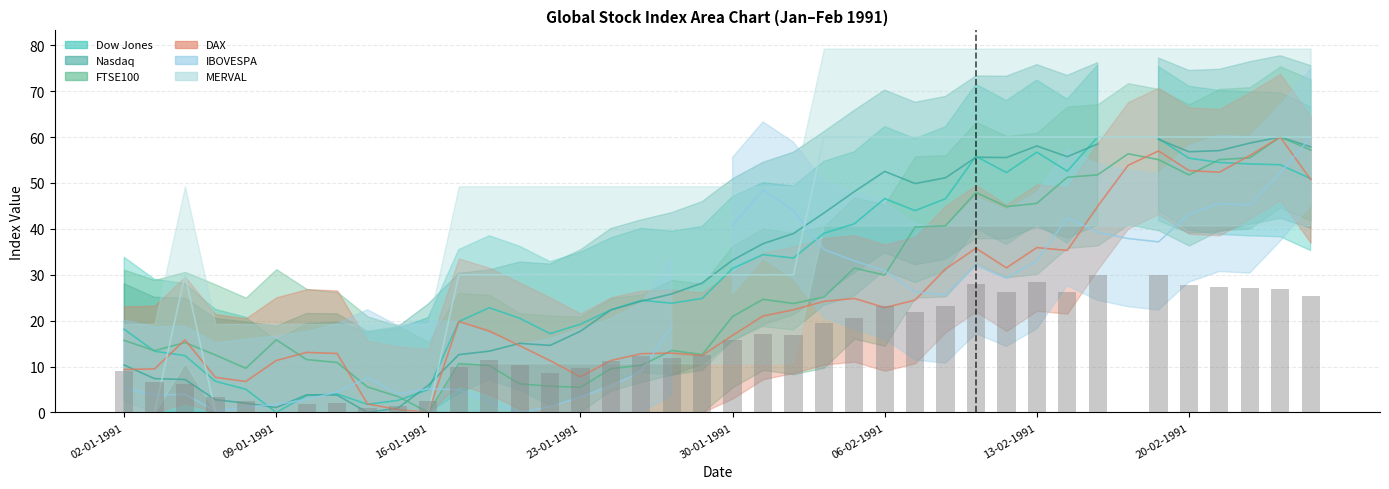

How many positive values does the DAX series have?

39